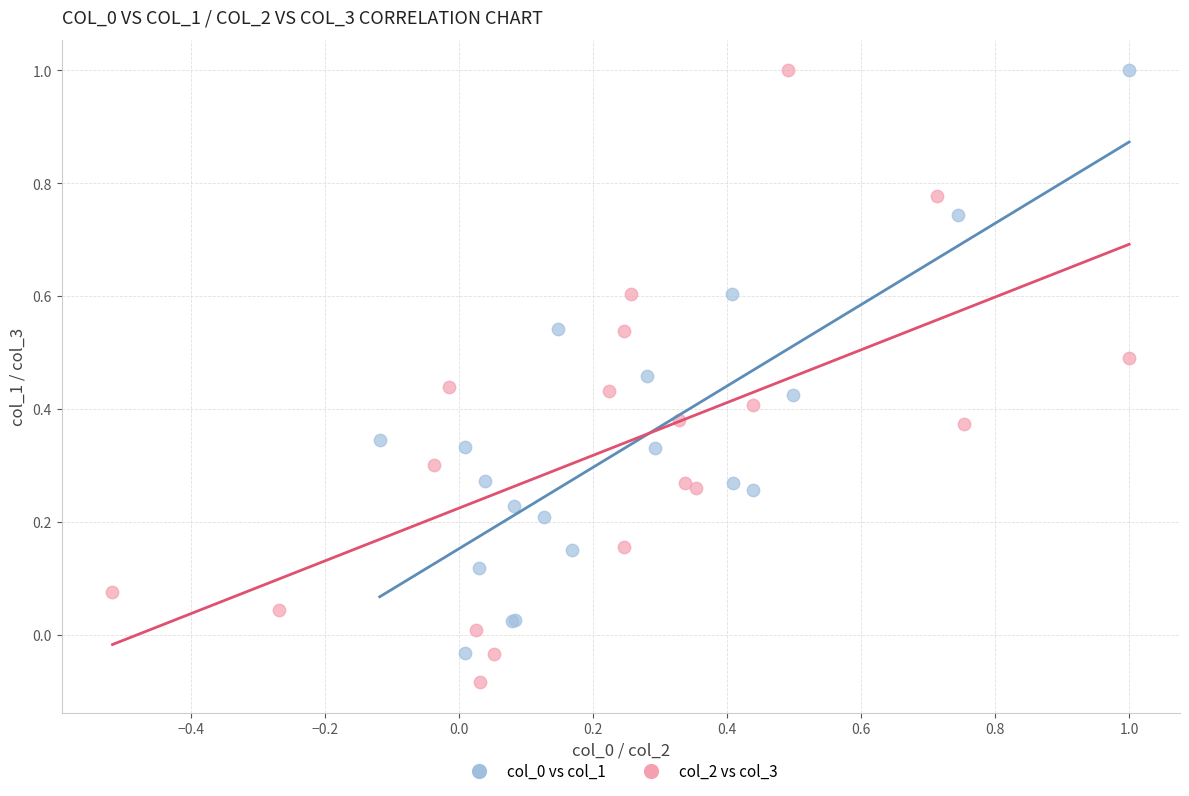

Which series contains the lowest Y value?

col_2 vs col_3